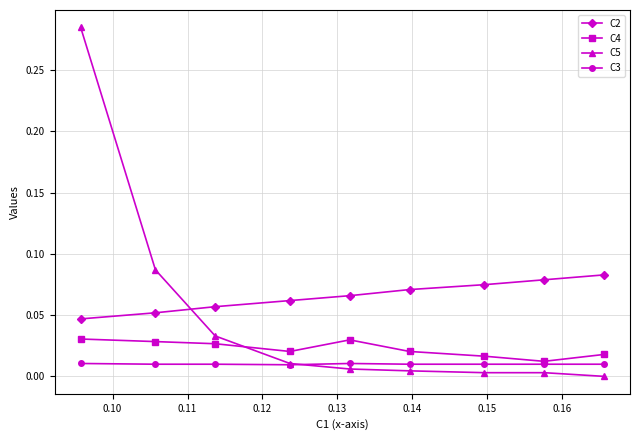

True or false: C2 and C5 cross at least once.

True